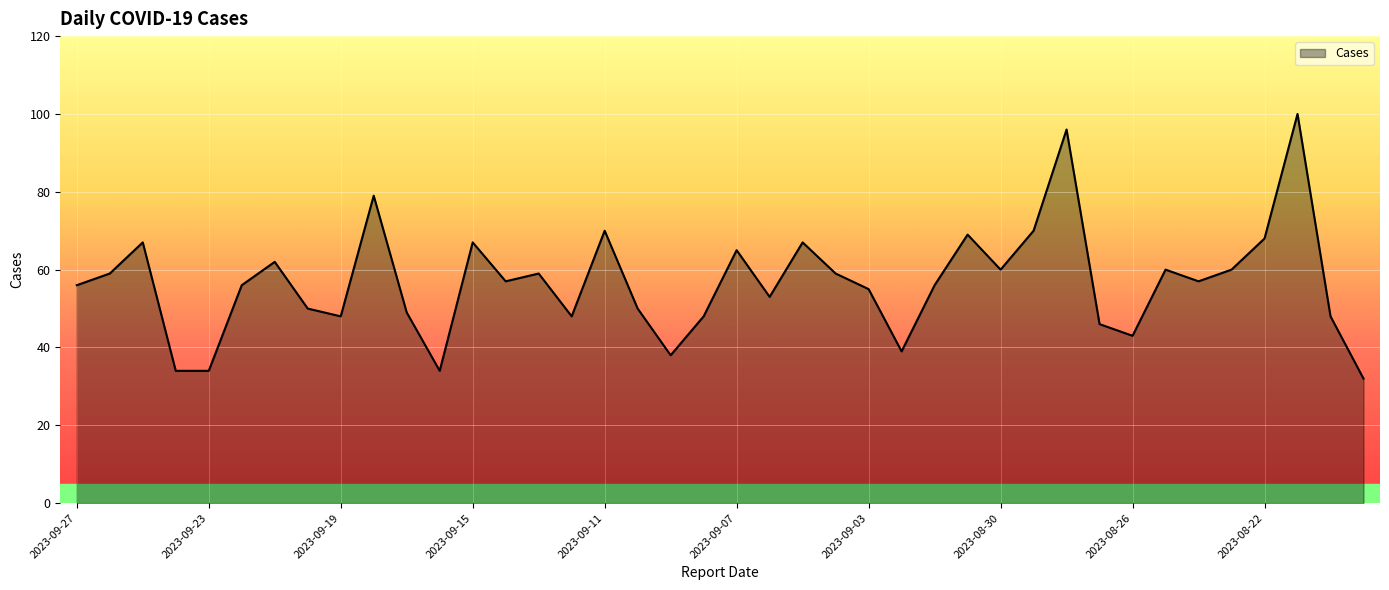

What is the greatest value displayed?

100